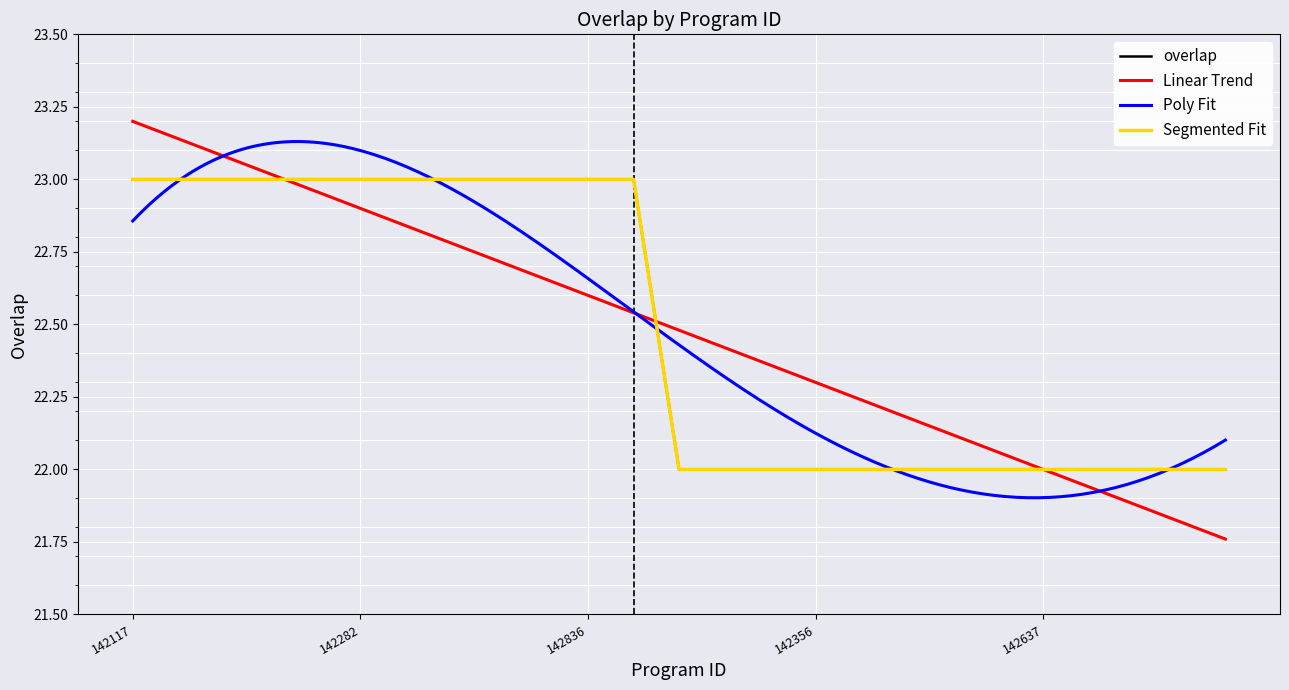

What is the label of the 11th point from the left?

142836